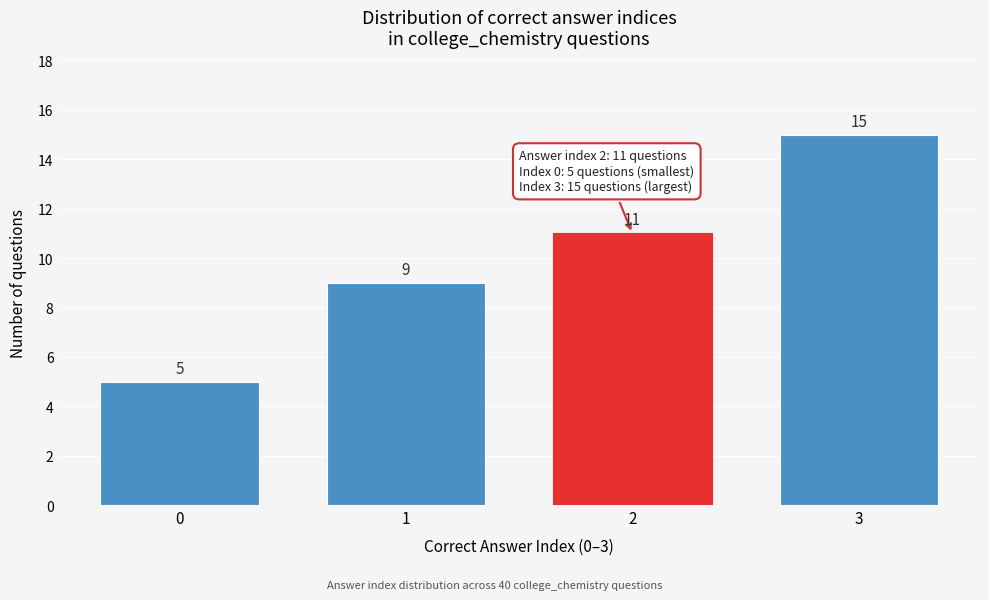

Reading left to right, list all the values displayed in this chart.

5	9	11	15